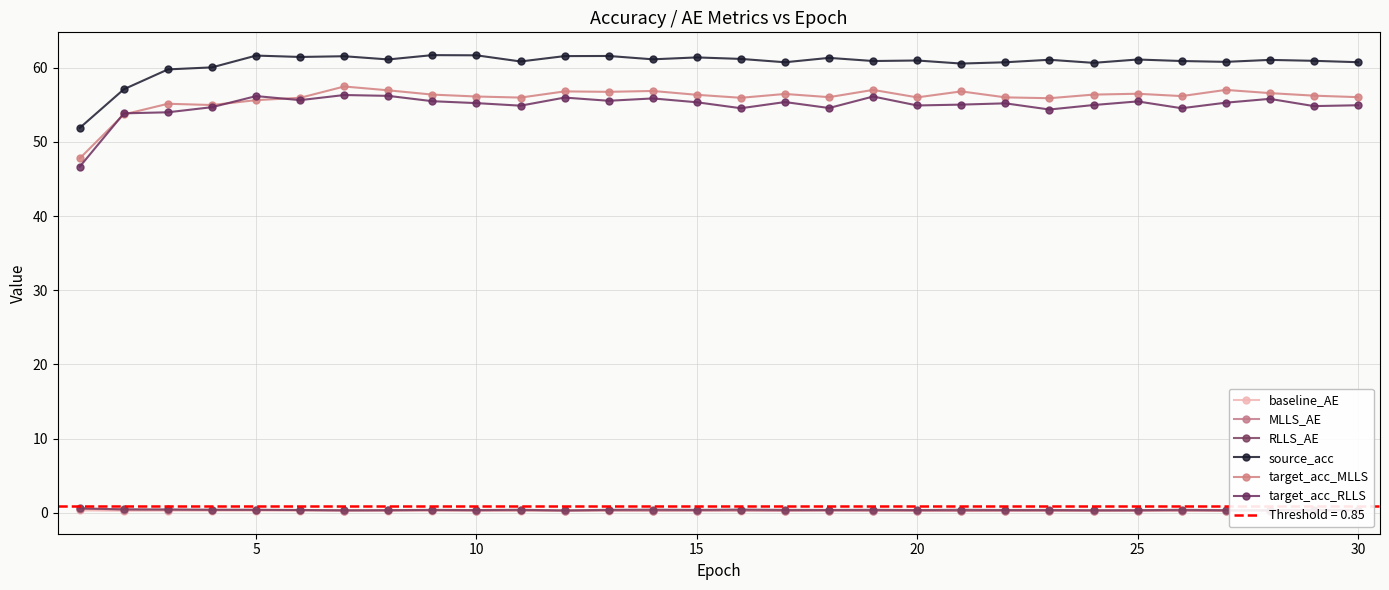

True or false: source_acc has a value of 61.7 at 10.

True